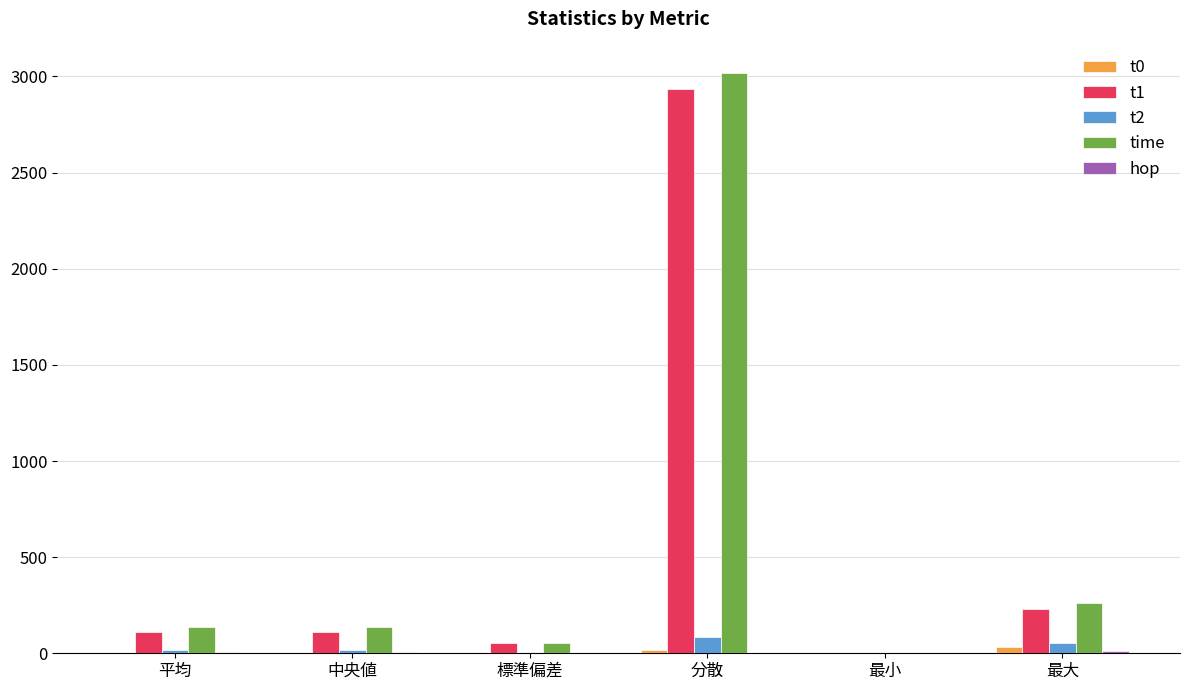

How many data points in t1 are above 109?

3